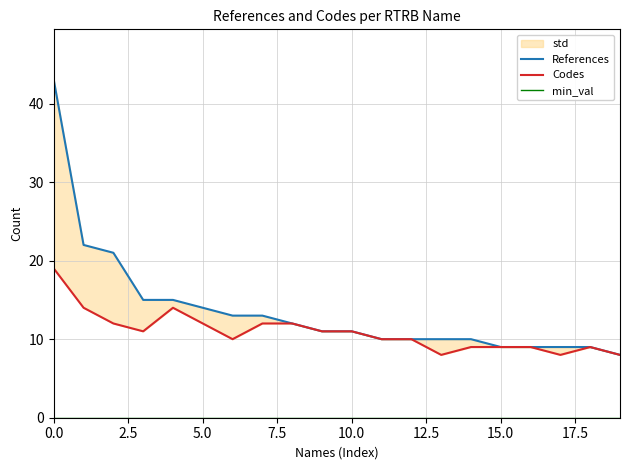

What is the difference between the highest and lowest values at 14?

10